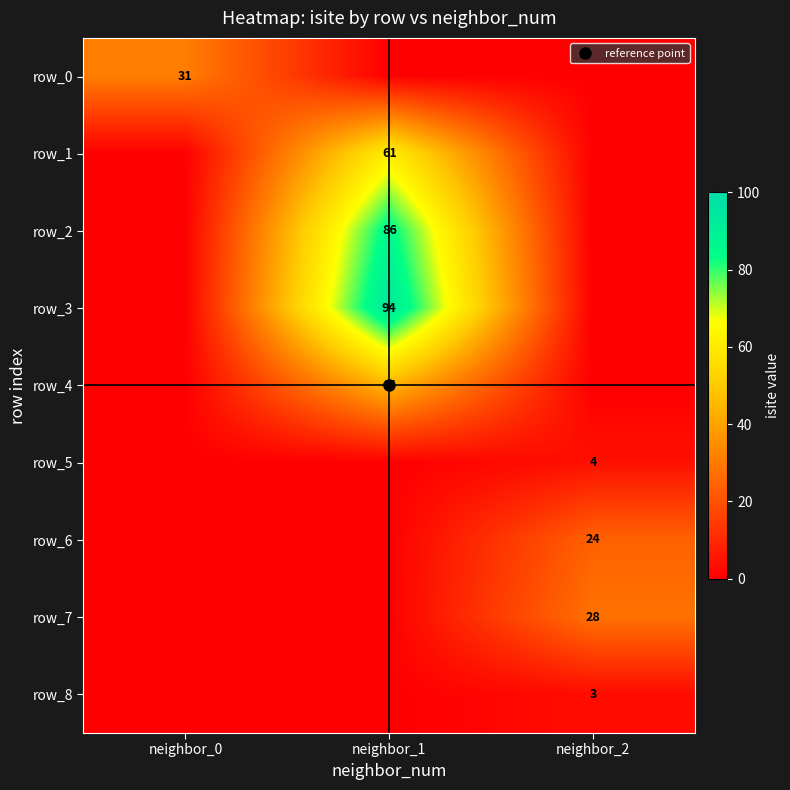

Count the number of categories in the chart.

3